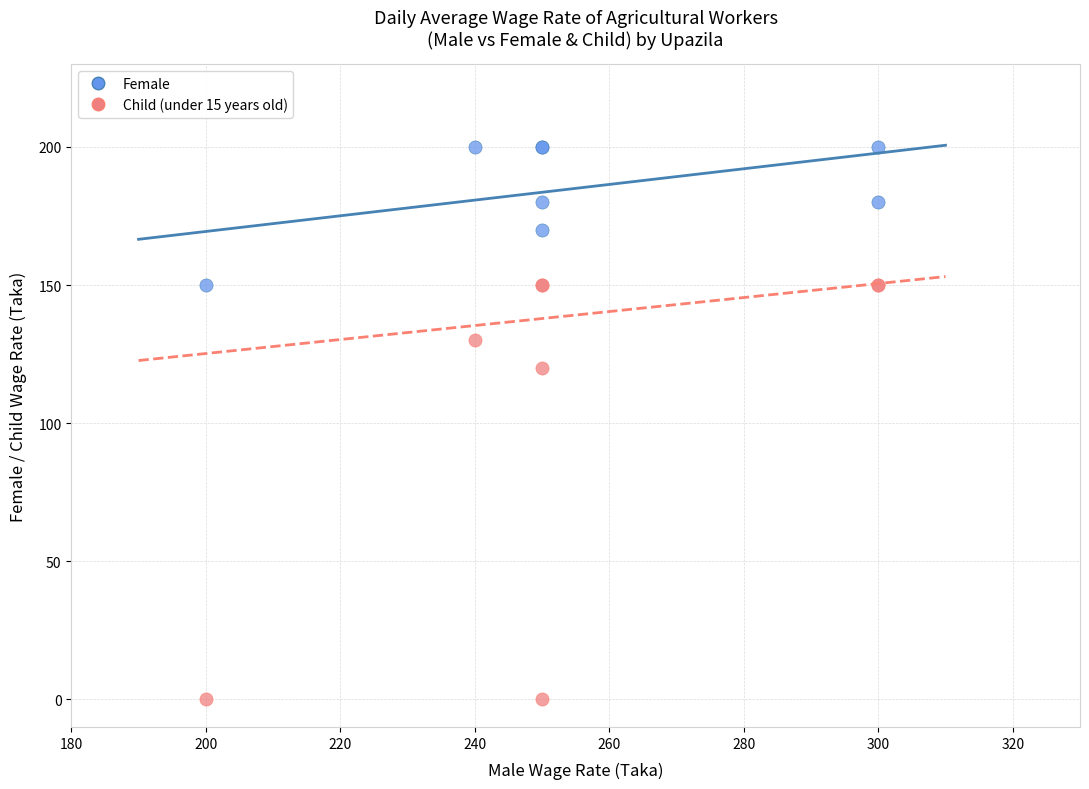

Which series reaches the minimum Y coordinate?

Child (under 15 years old)